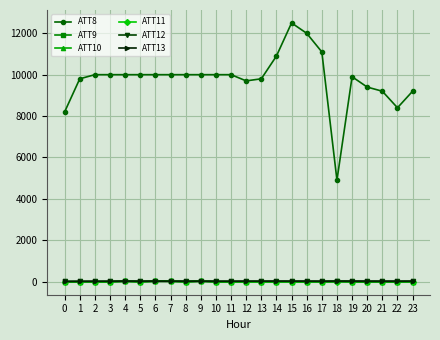

How many data points does each series have?

24